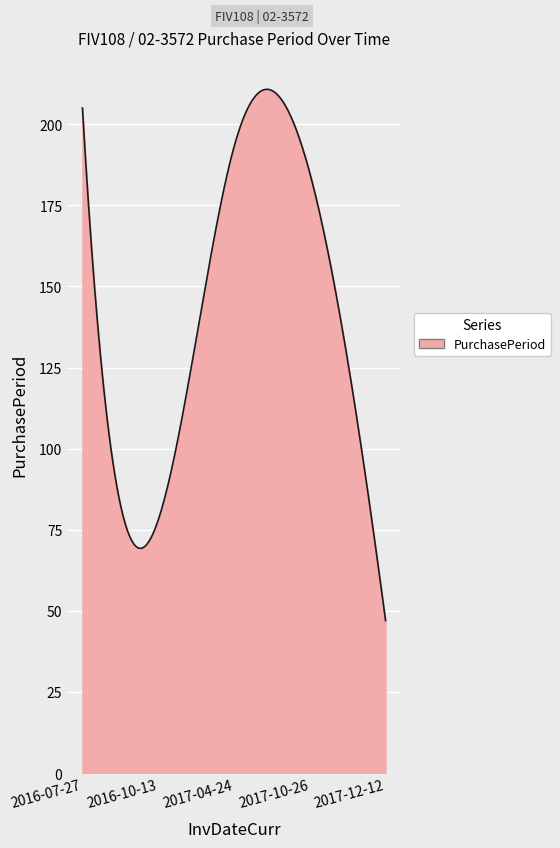

What is the maximum value shown in the chart?

210.8